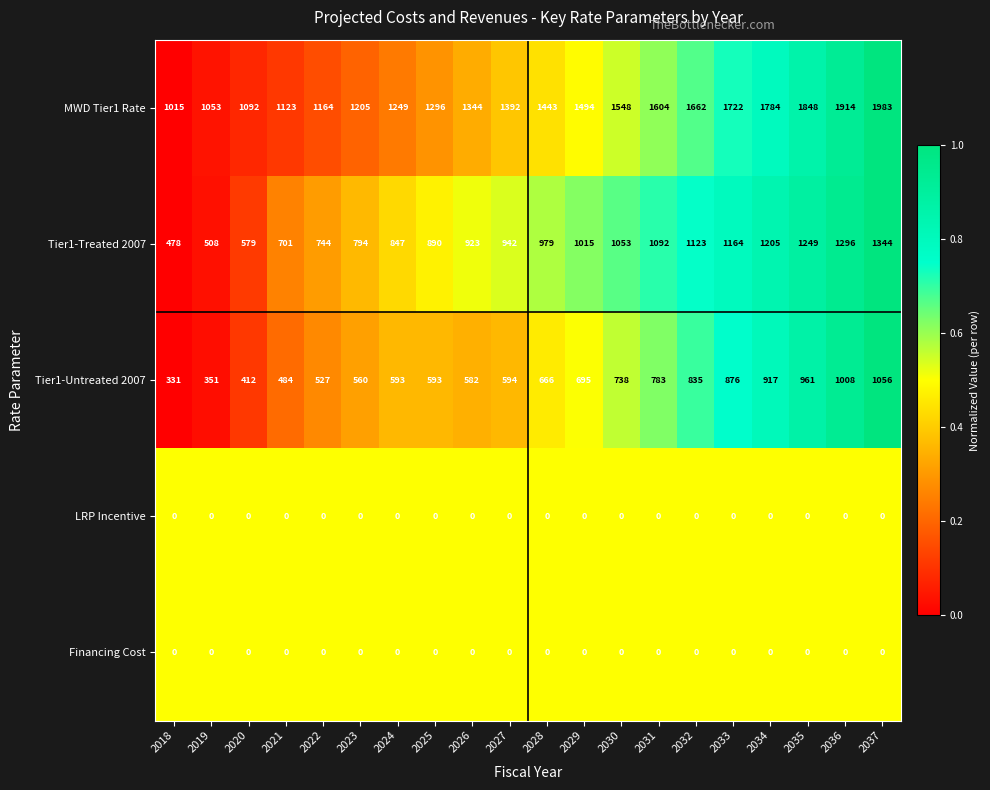

What is the sum of all Tier1-Untreated 2007 values?

13562